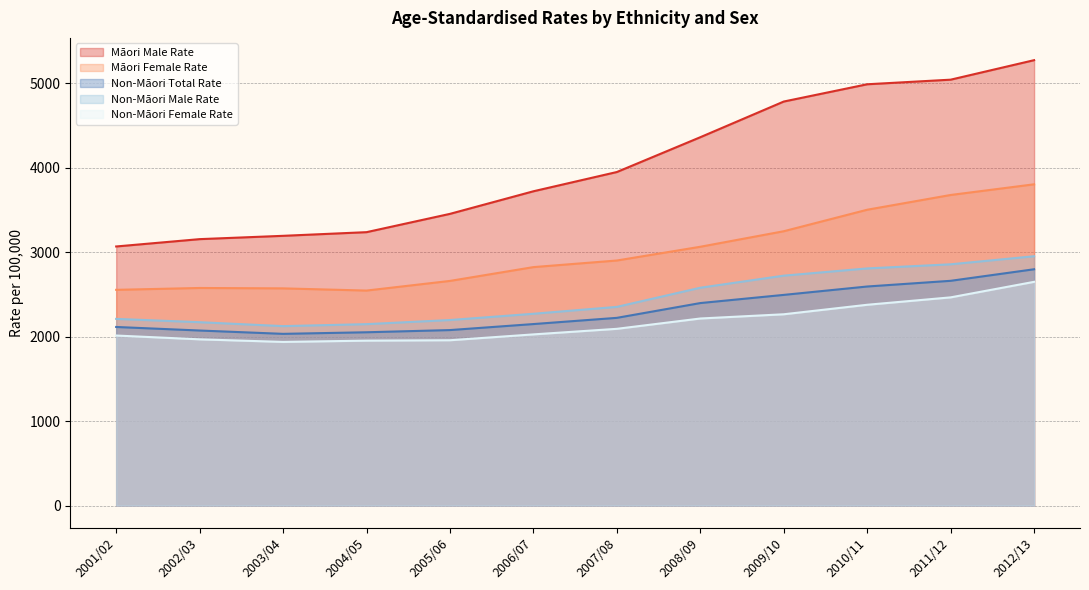

At how many categories does at least one series exceed 3863?

6